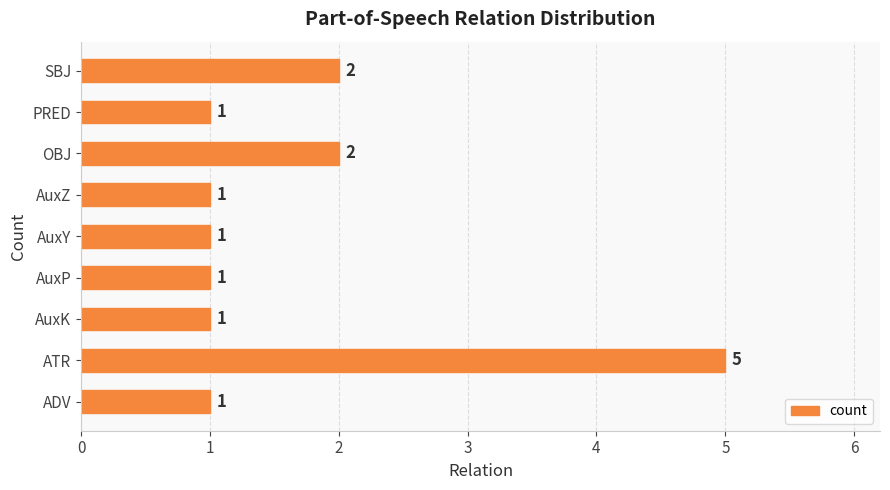

What is the sum of all values?

15